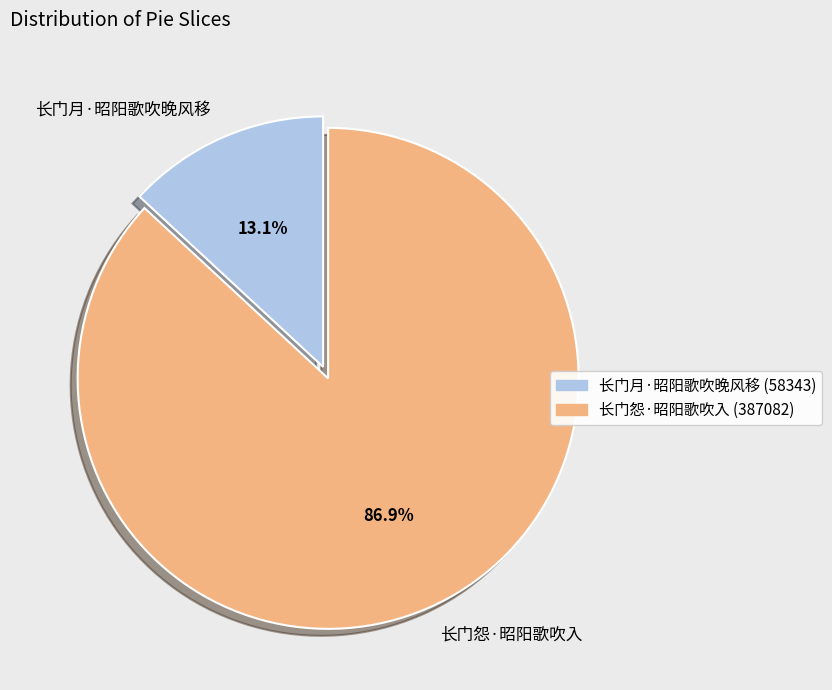

Which category accounts for the majority?

长门怨·昭阳歌吹入